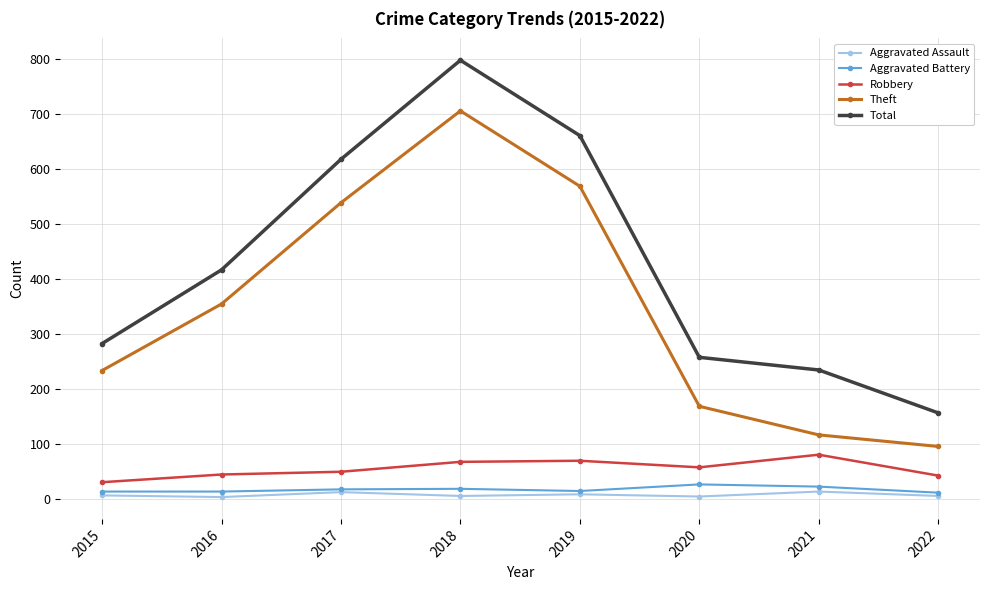

How many lines are shown in the chart?

5